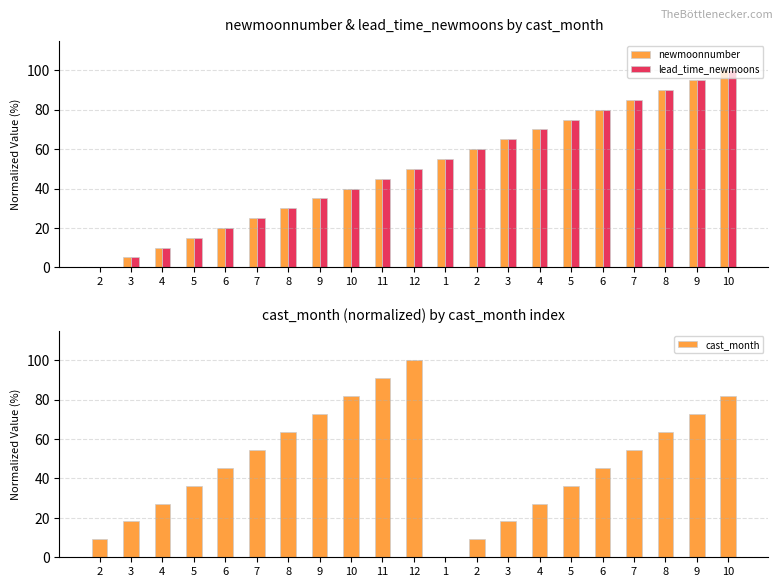

At which category is the sum across all series the highest?

10